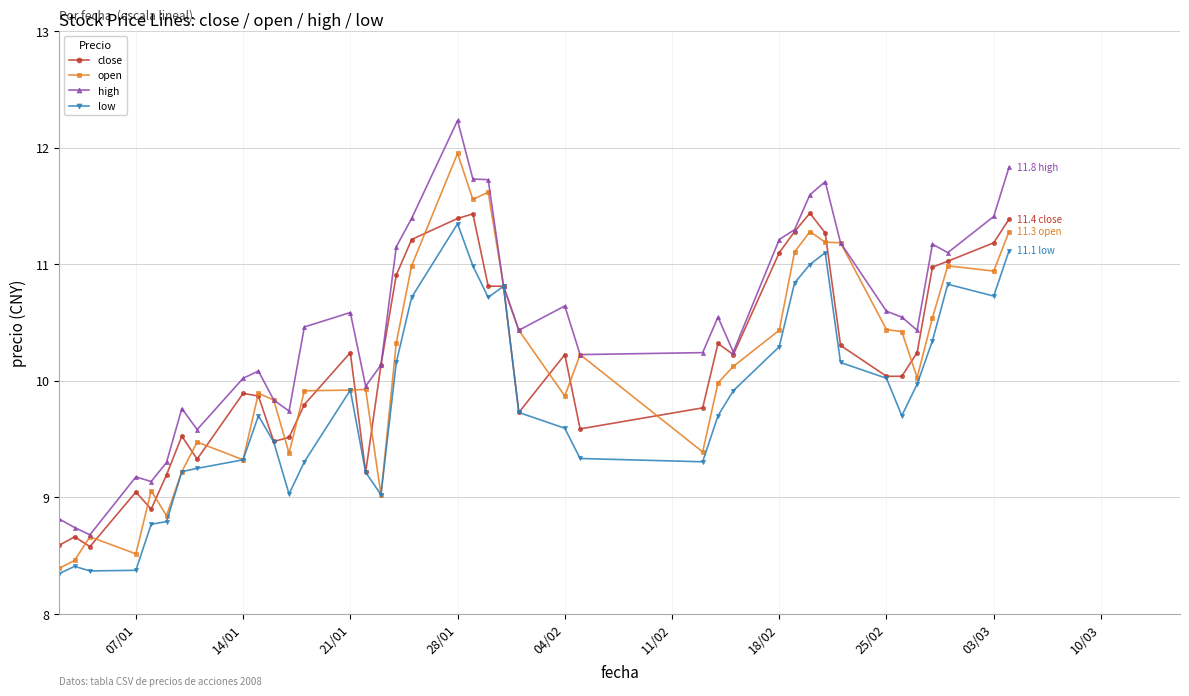

How many data points in low are above 9?

34